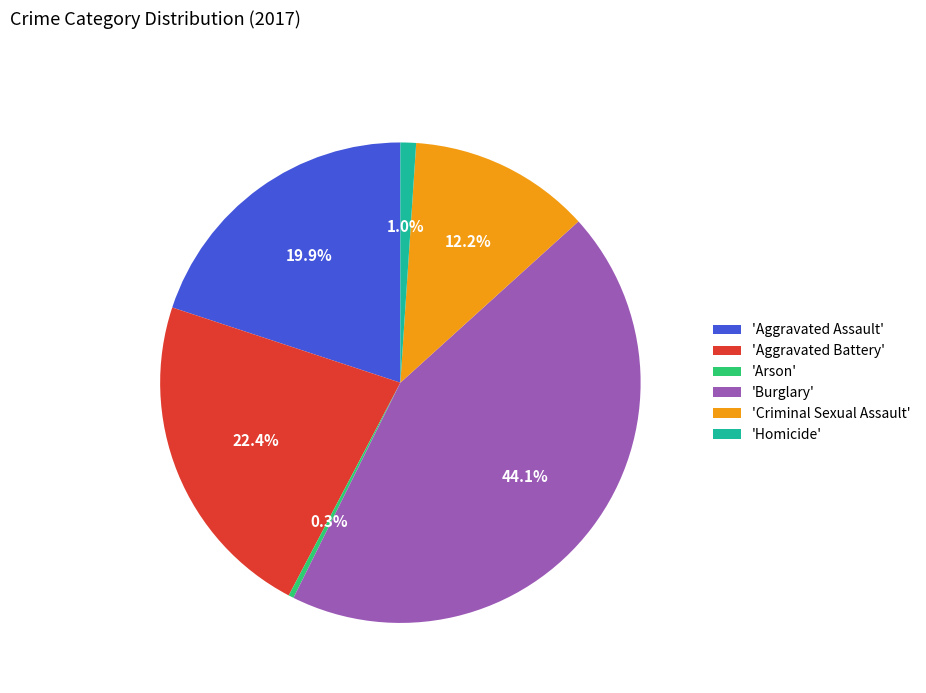

Approximately how many times larger is the value at 'Burglary' compared to 'Criminal Sexual Assault'?

3.6